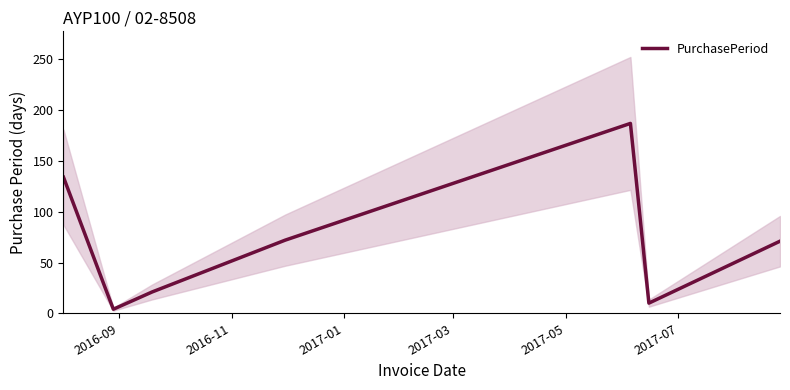

Is it true that the value at 2017-07 is 305?

False